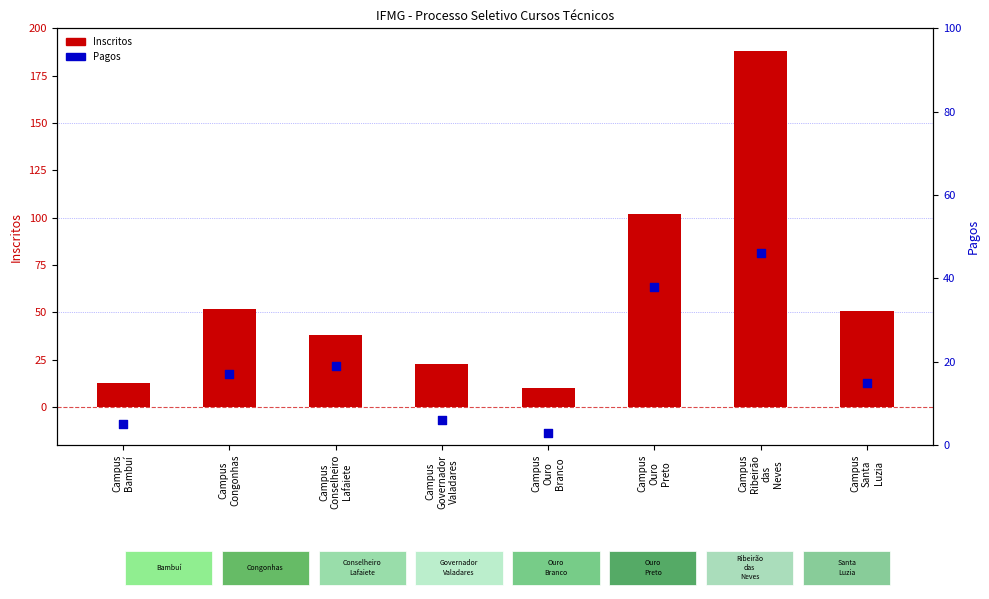

Which series reaches the maximum Y coordinate?

Inscritos